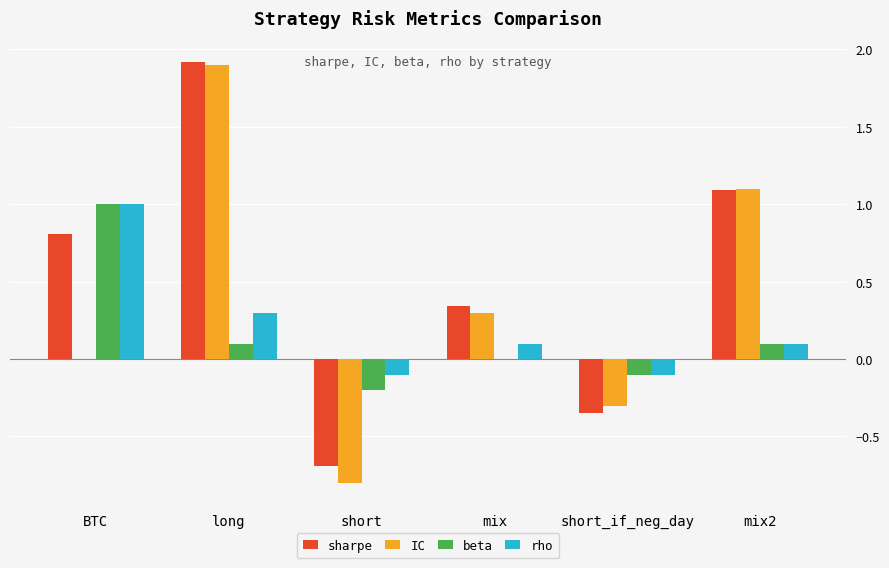

At which category is the sum across all series the highest?

long